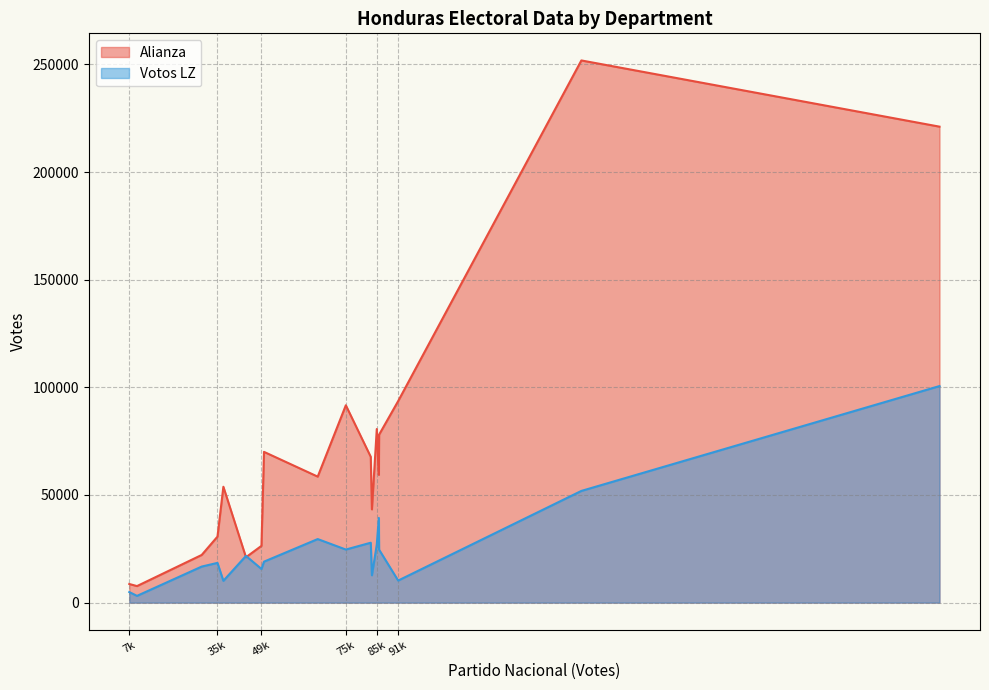

What is the maximum value for Votos LZ?

100591